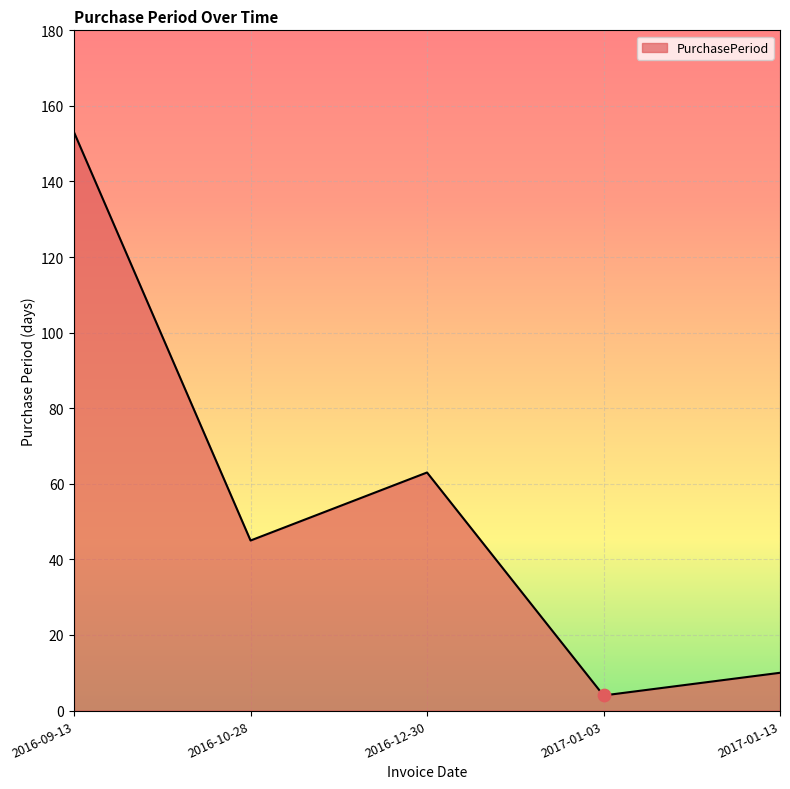

Approximately how many times larger is the value at 2016-12-30 compared to 2016-09-13?

0.4